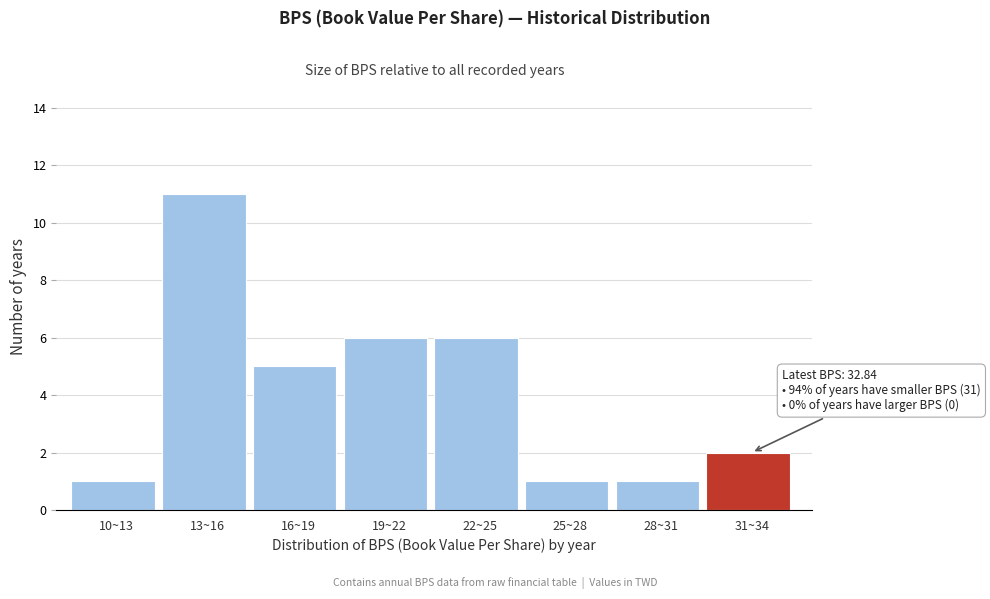

Reading left to right, extract all data points from this chart.

1	11	5	6	6	1	1	2